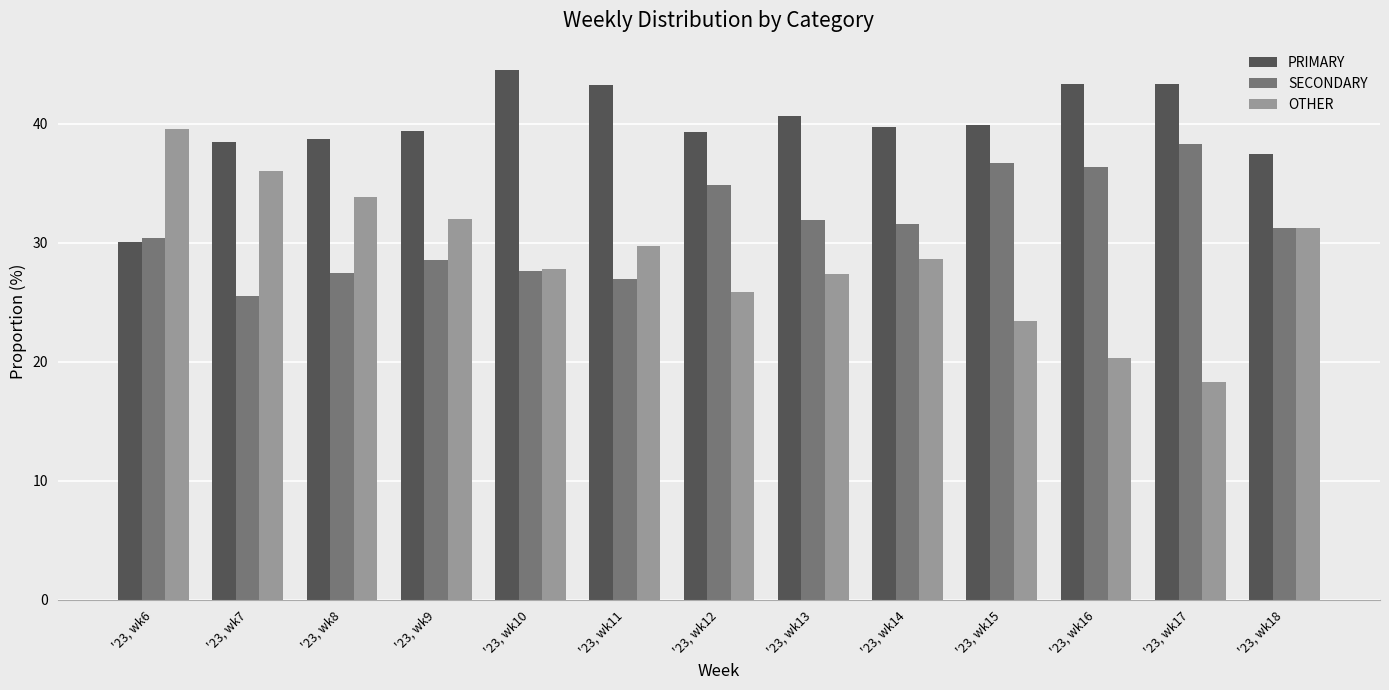

Is it true that PRIMARY equals 61.7 at '23, wk11?

False